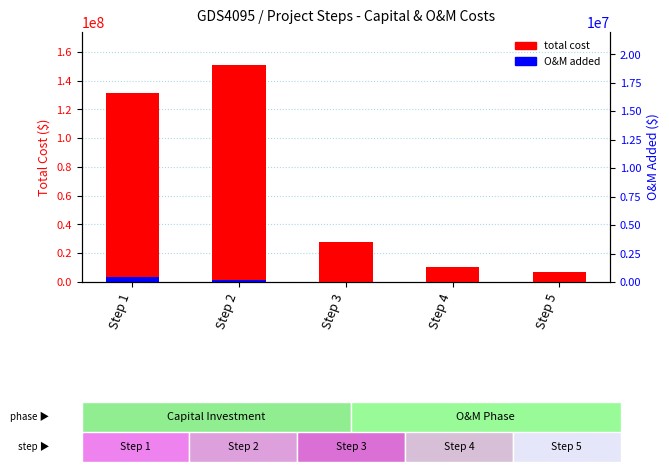

How many values in O&M added are above zero?

3